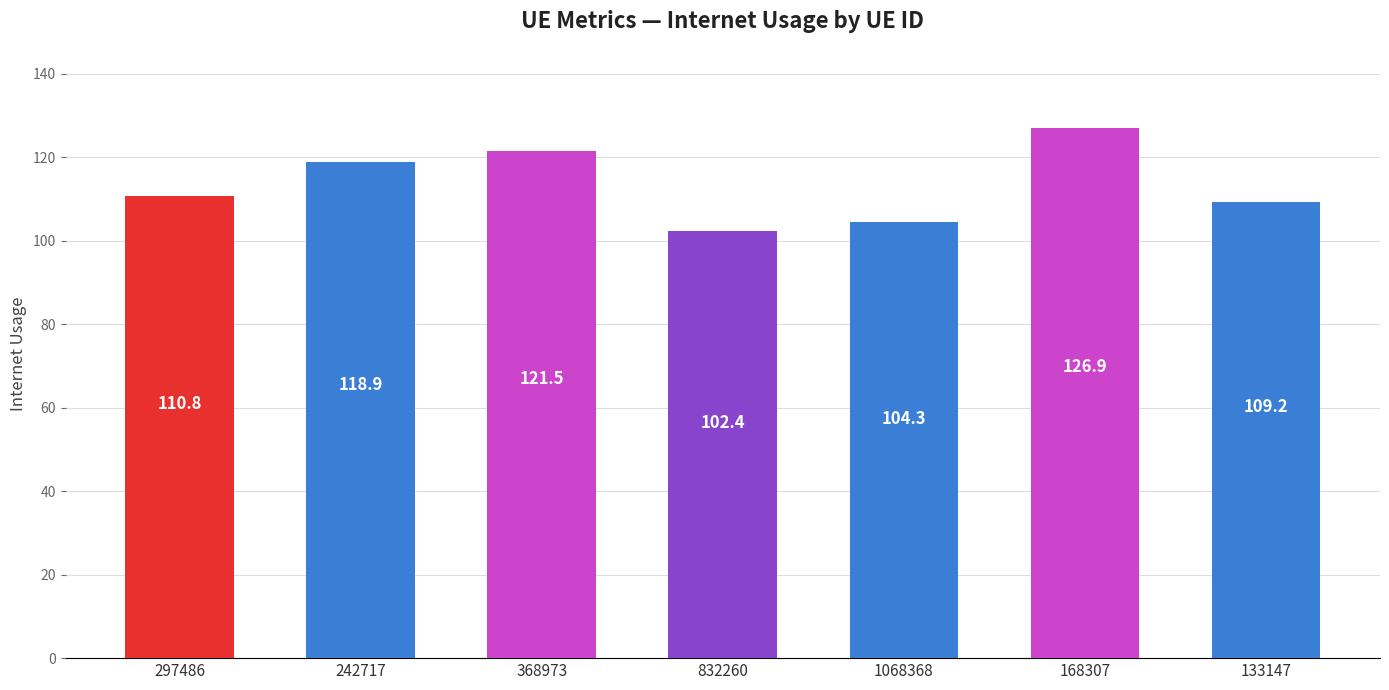

The chart shows a value of 121.5 at 368973. True or false?

True